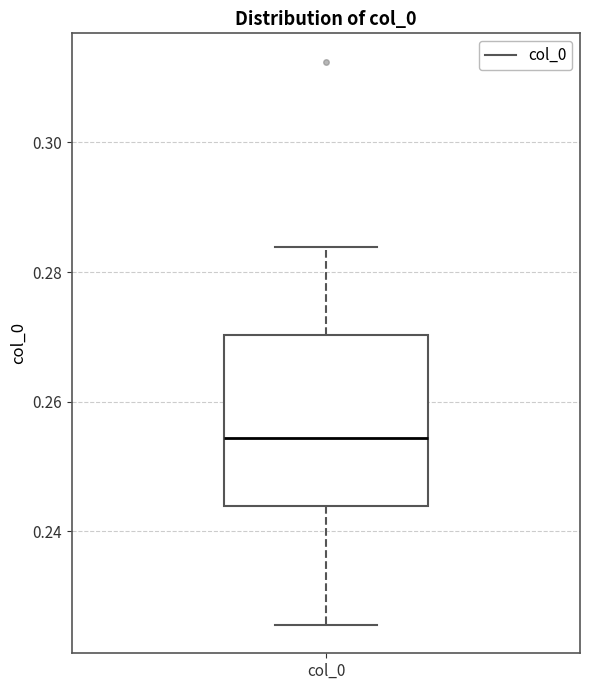

Where is the upper edge of the box for col_0 on the y-axis? The values are not printed on the chart, so give them approximately, as read against the axis.

0.270